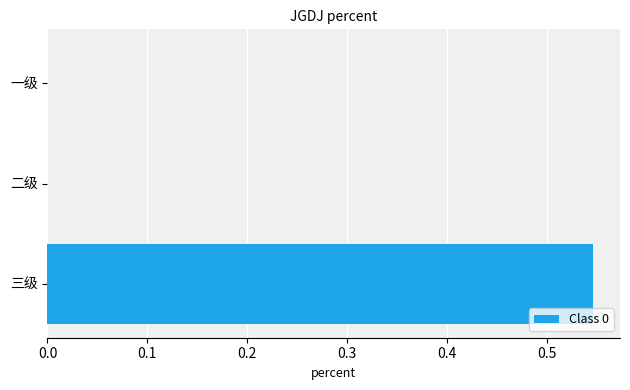

At which category does the chart reach its peak across all series?

三级